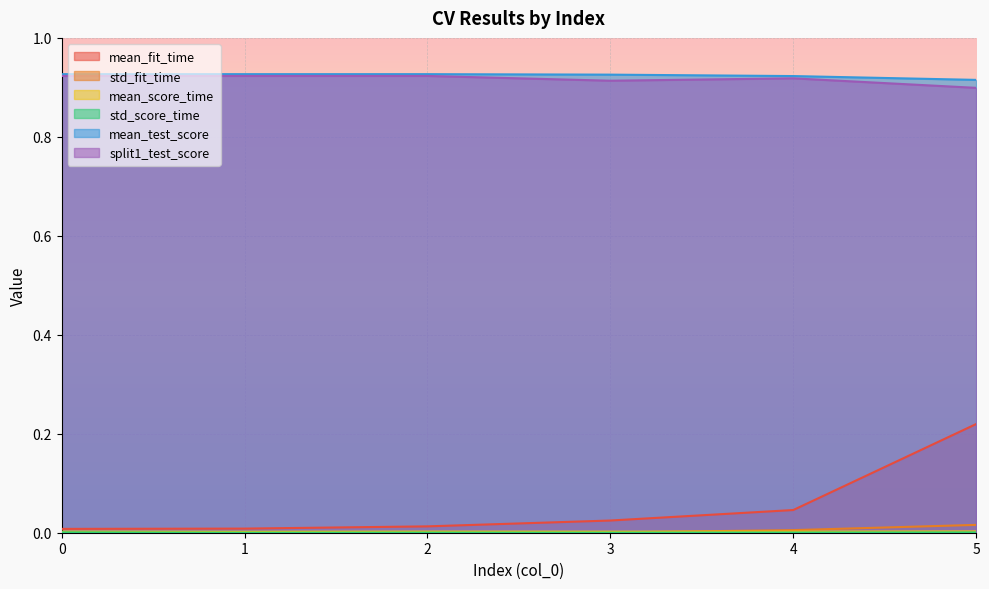

At how many categories does at least one series exceed 0?

6